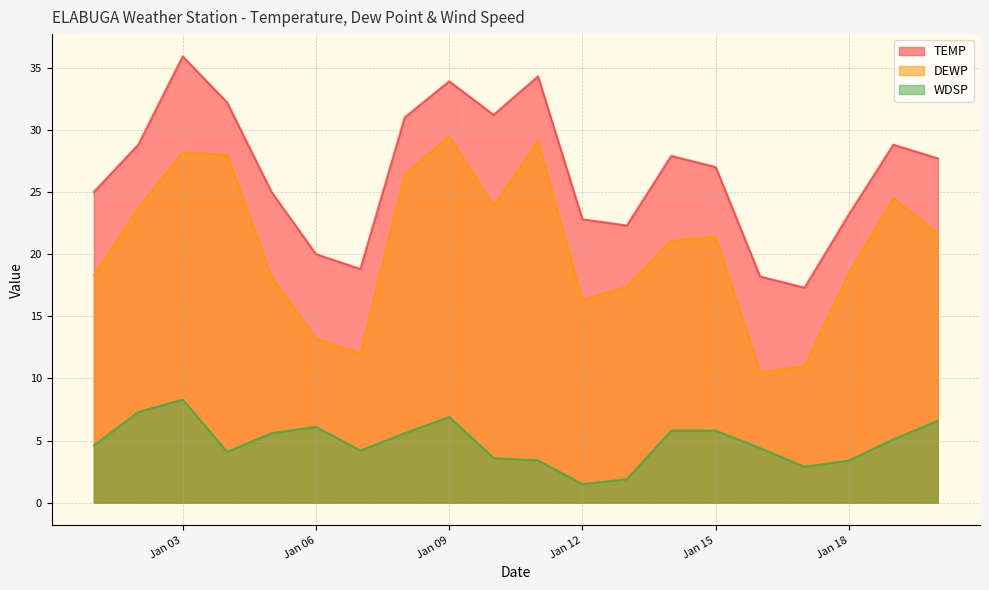

At which category does TEMP reach its first local valley?

2025-01-07